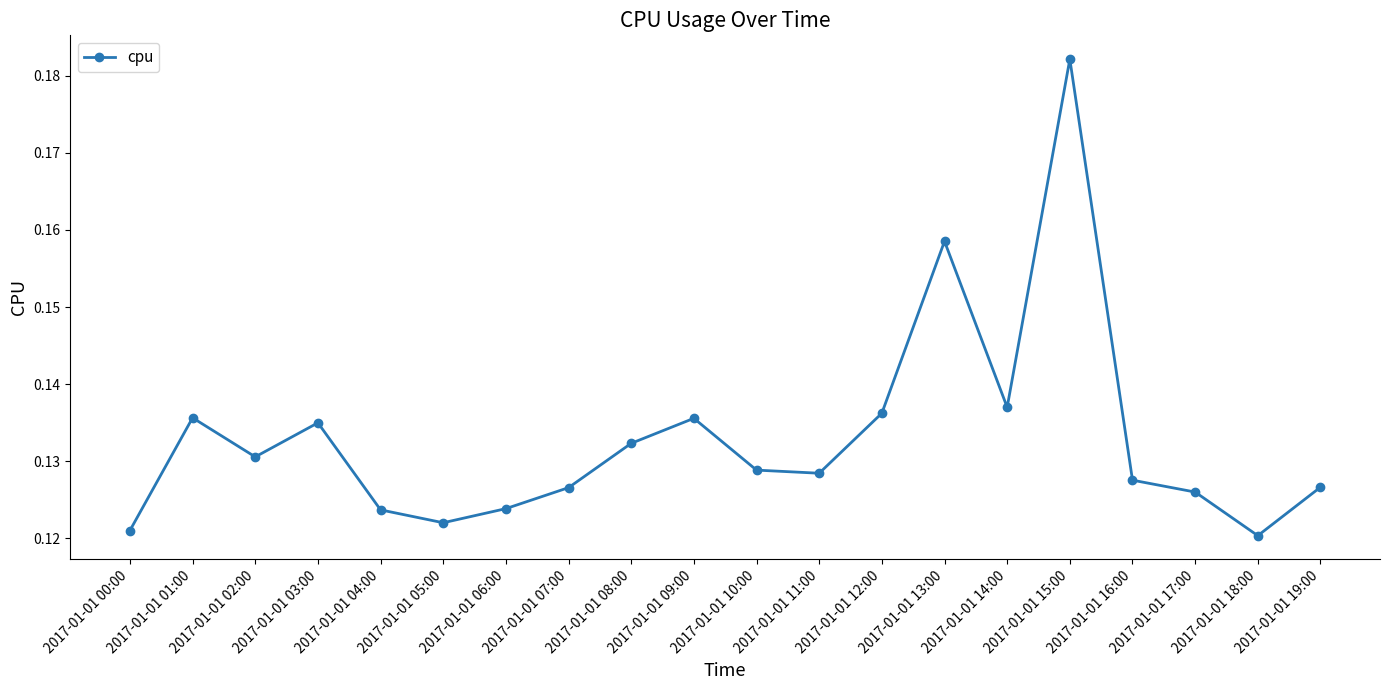

What is the sum of all values?

2.7